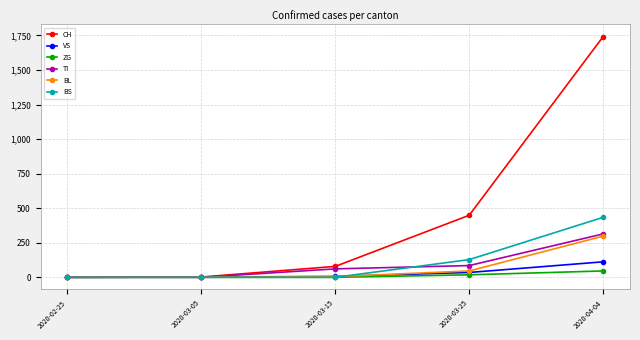

What is the label of the 4th point from the left?

2020-03-25